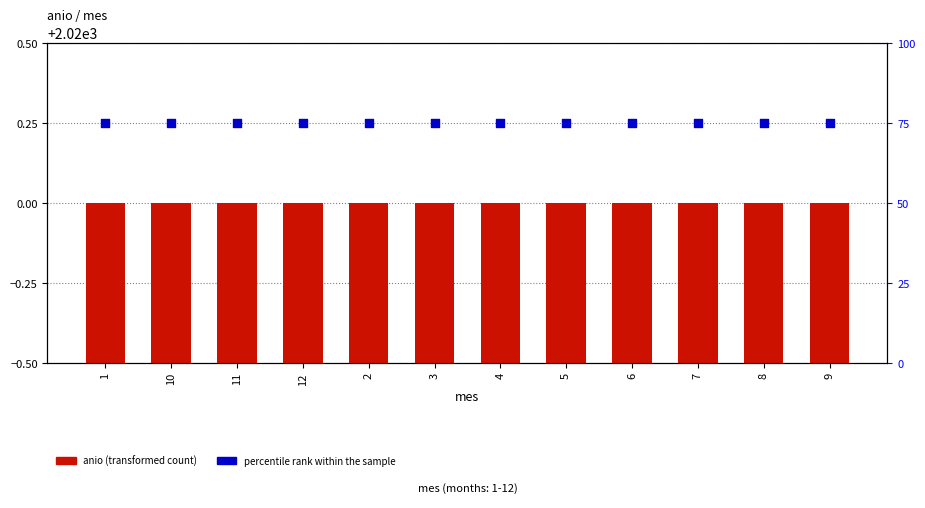

What is the total value across all series at 4?

2095